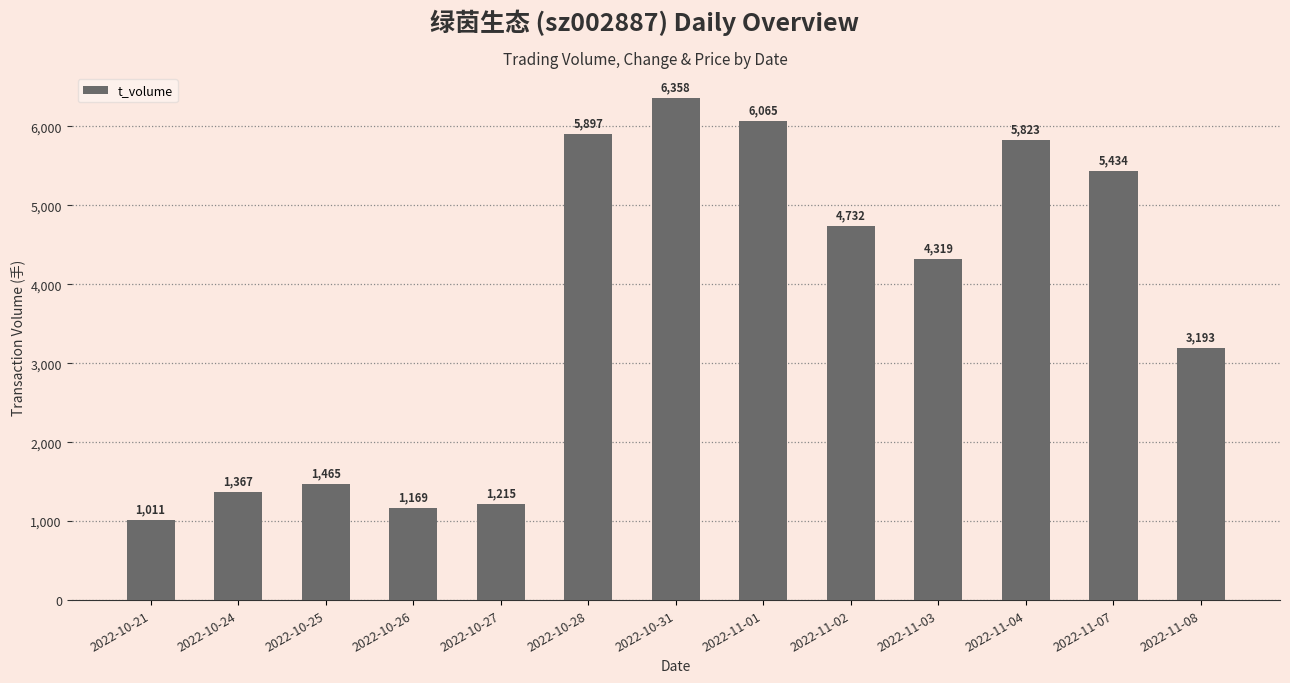

Reading right to left, extract all data points from this chart.

3193	5434	5823	4319	4732	6065	6358	5897	1215	1169	1465	1367	1011